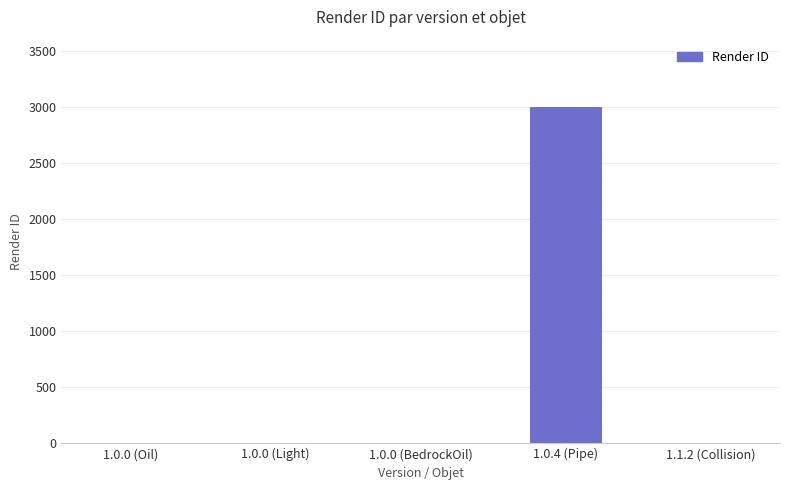

Reading left to right, transcribe all the data shown in this chart.

0	0	0	3000	0